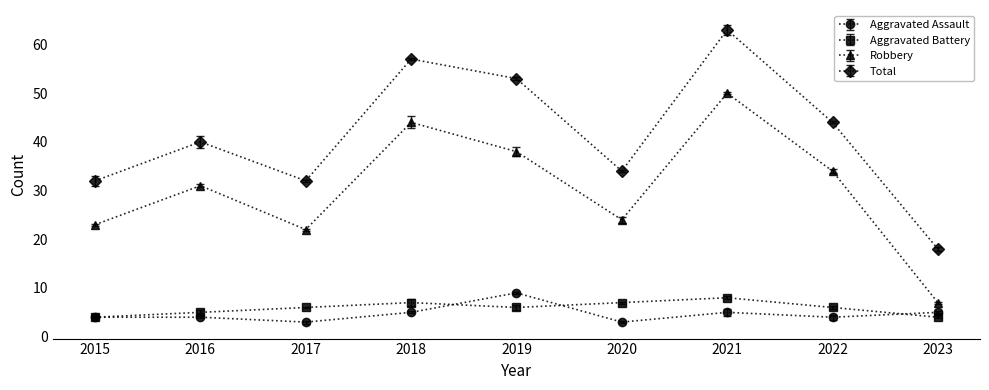

True or false: Aggravated Assault and Aggravated Battery cross at least once.

True